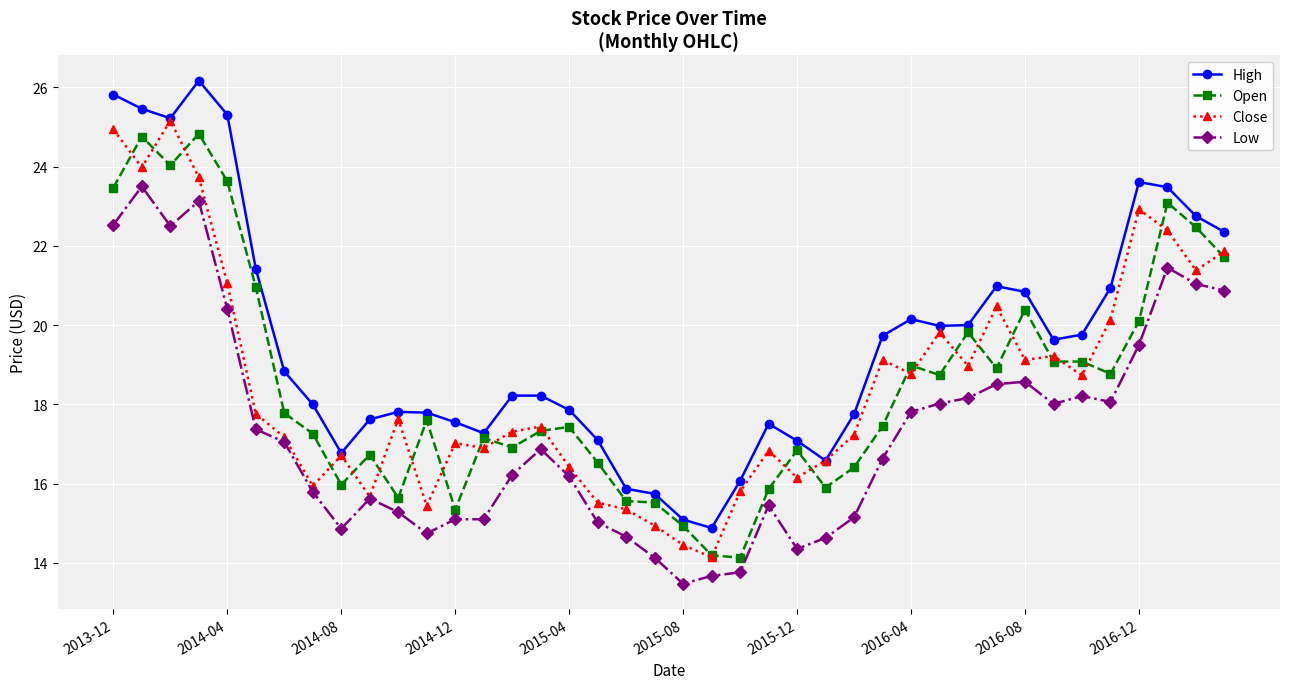

Does the chart display data point markers on the line(s)?

Yes